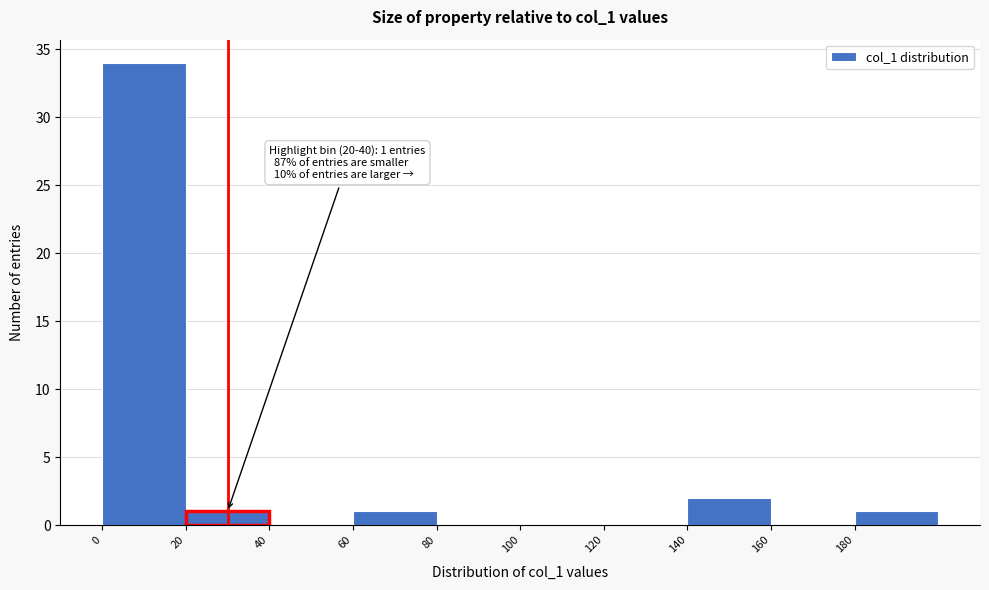

Which range on the x-axis has the tallest bar?

0 to 20